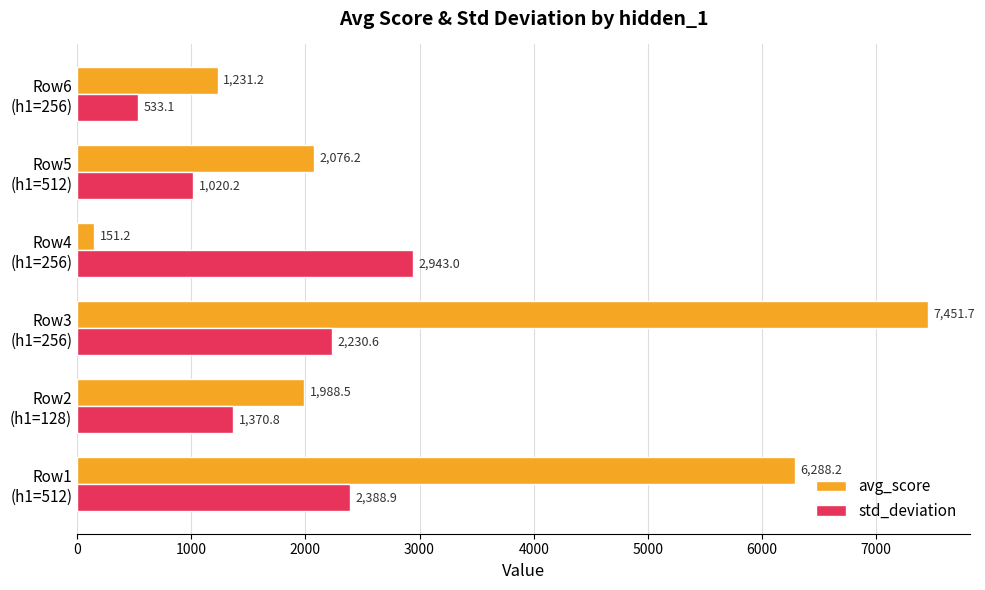

Rank the categories by std_deviation value from lowest to highest.

Row6
(h1=256), Row5
(h1=512), Row2
(h1=128), Row3
(h1=256), Row1
(h1=512), Row4
(h1=256)